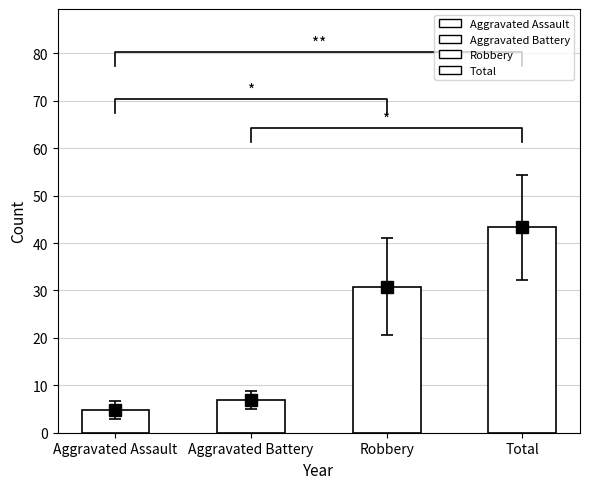

The value at Aggravated Battery is 4.7. True or false?

False